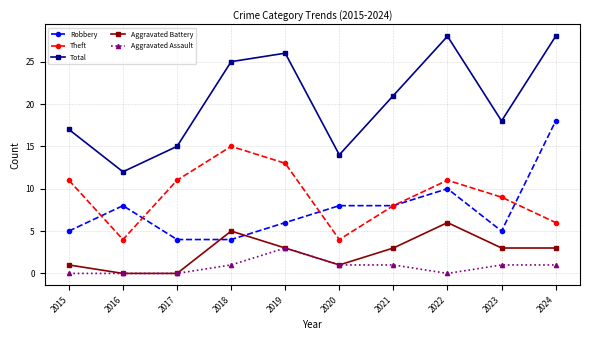

The Aggravated Battery series shows 3 at 2017. True or false?

False